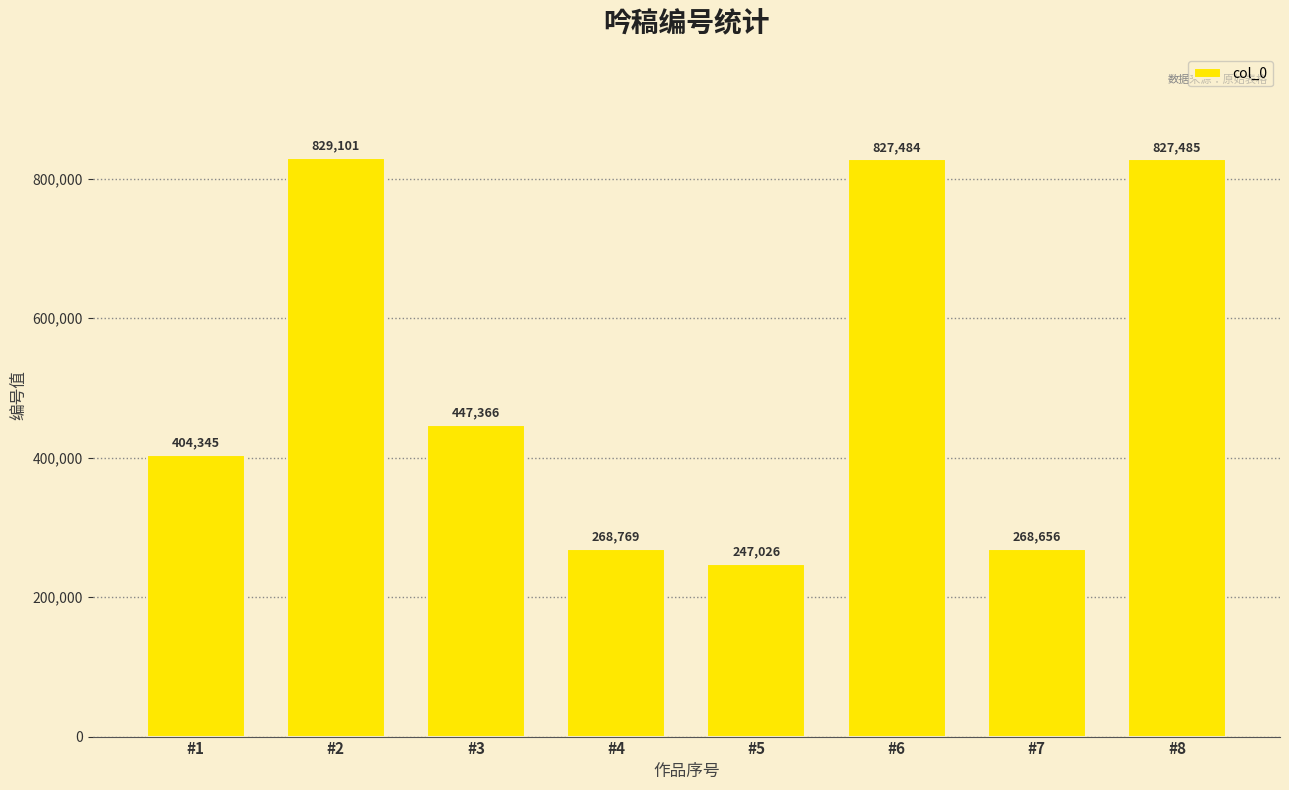

Are the bars grouped side by side (vs. stacked)?

No